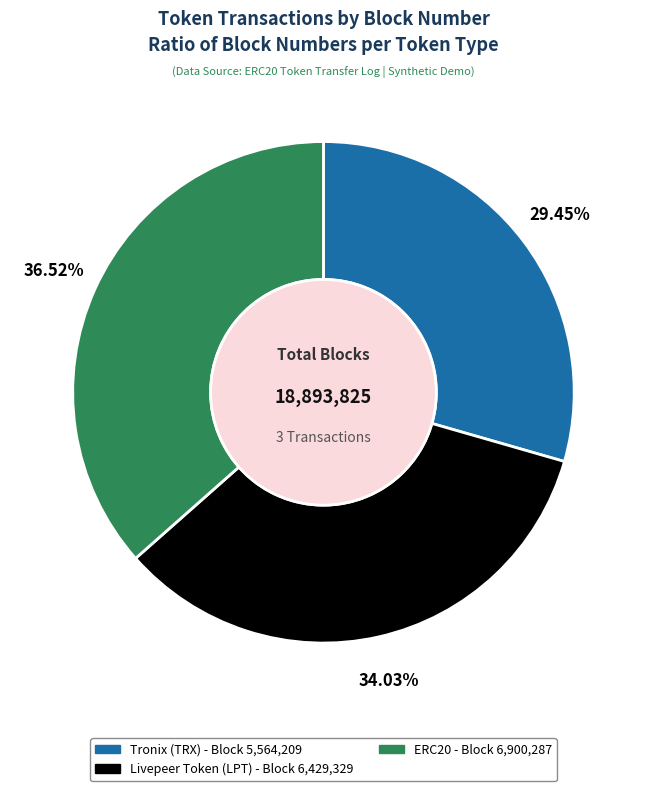

What is the ratio of the value at Tronix (TRX) to the value at Livepeer Token (LPT)?

0.9